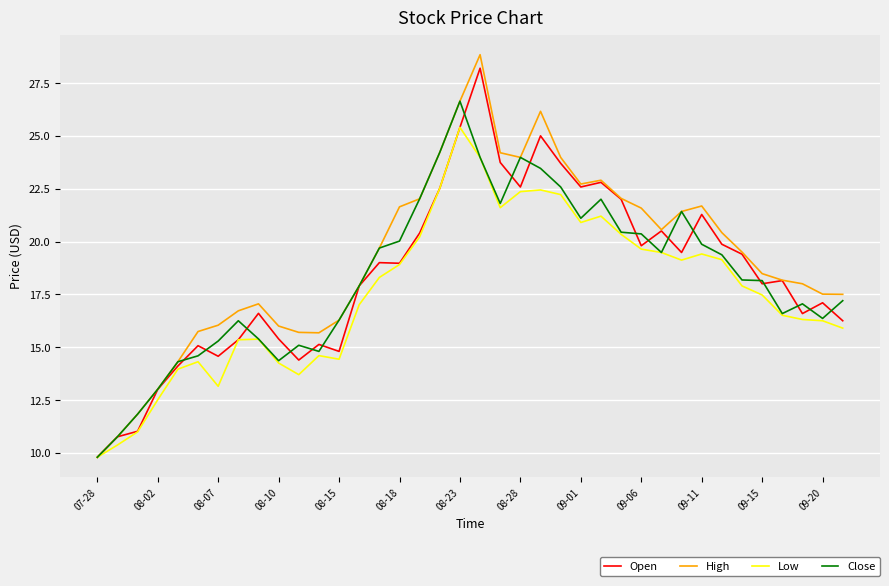

True or false: Low has more than 1 points higher than both neighbors.

True